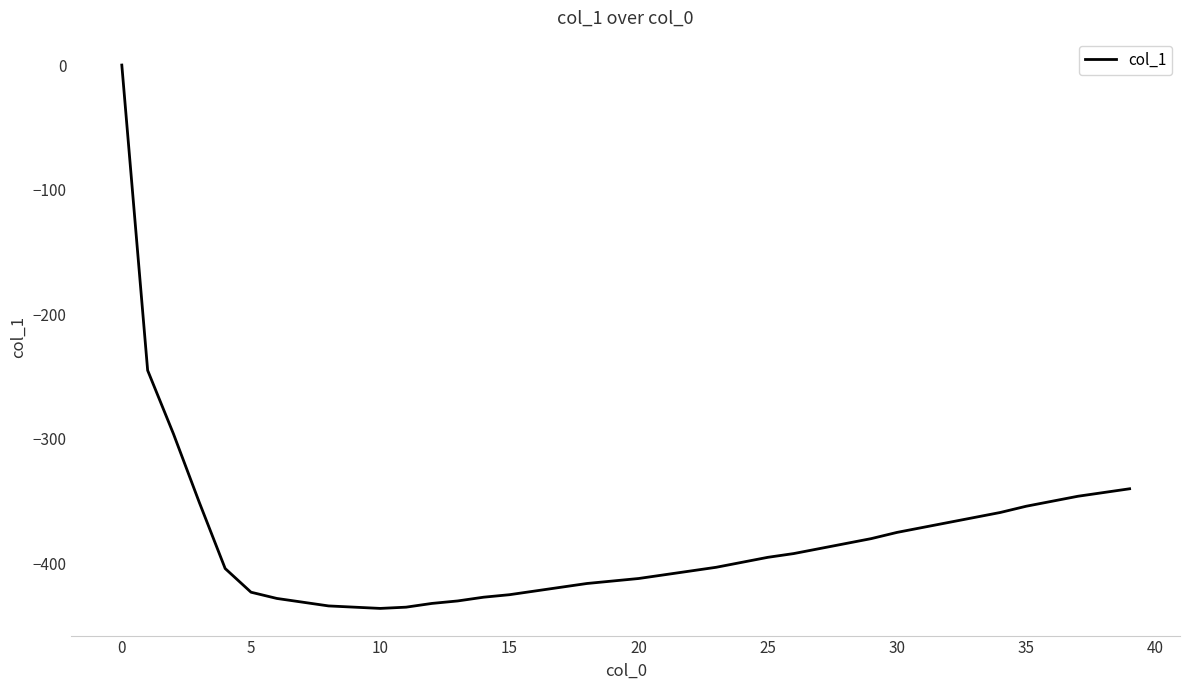

What is the difference between the maximum and minimum values?

436